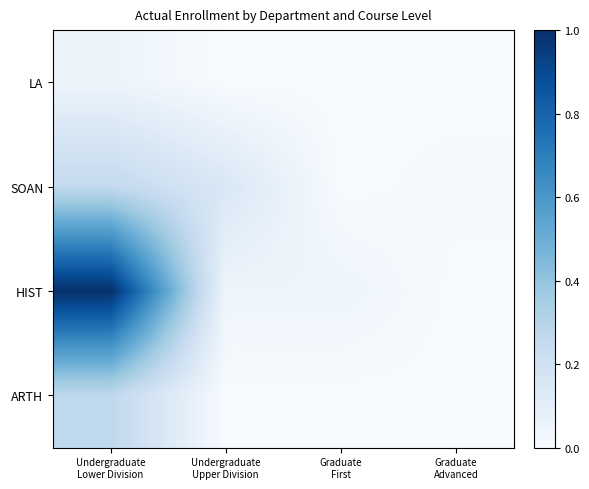

Reading right to left, extract all data points from this chart.

LA: Graduate
Advanced=0.0	Graduate
First=0.0	Undergraduate
Upper Division=0.0	Undergraduate
Lower Division=0.1
SOAN: Graduate
Advanced=0.0	Graduate
First=0.0	Undergraduate
Upper Division=0.1	Undergraduate
Lower Division=0.3
HIST: Graduate
Advanced=0.0	Graduate
First=0.0	Undergraduate
Upper Division=0.0	Undergraduate
Lower Division=1.0
ARTH: Graduate
Advanced=0.0	Graduate
First=0.0	Undergraduate
Upper Division=0.0	Undergraduate
Lower Division=0.3